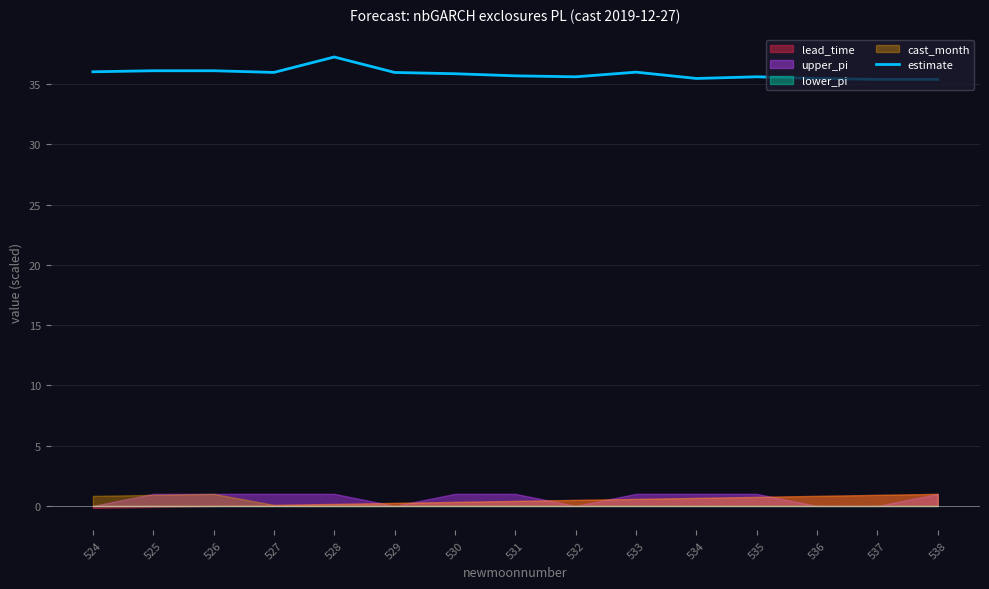

List the labels in order of value, smallest first.

537, 538, 534, 536, 532, 535, 531, 530, 529, 527, 533, 524, 526, 525, 528